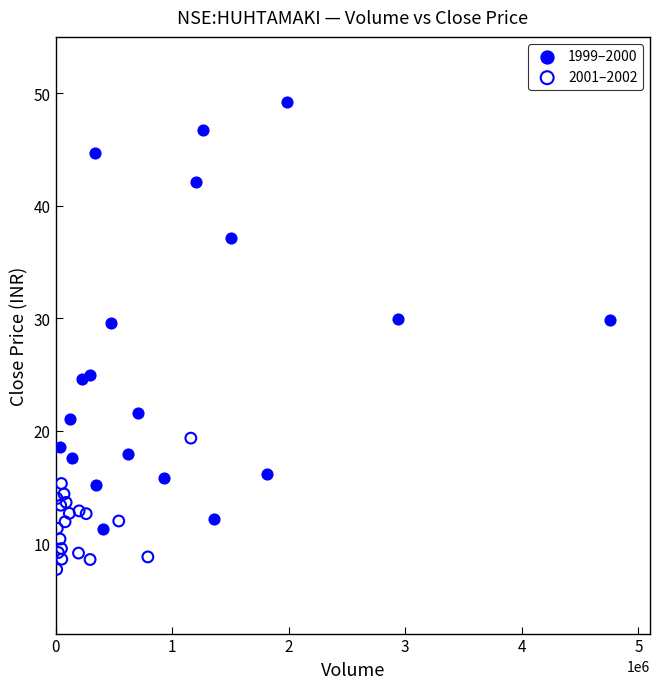

Which series contains the lowest Y value?

2001–2002